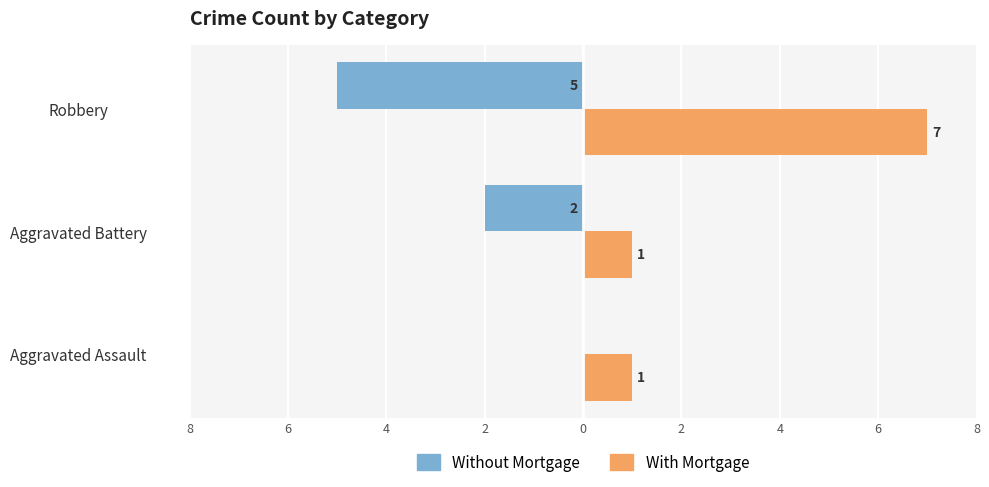

Rank the series by their maximum value, from lowest to highest.

Without Mortgage, With Mortgage